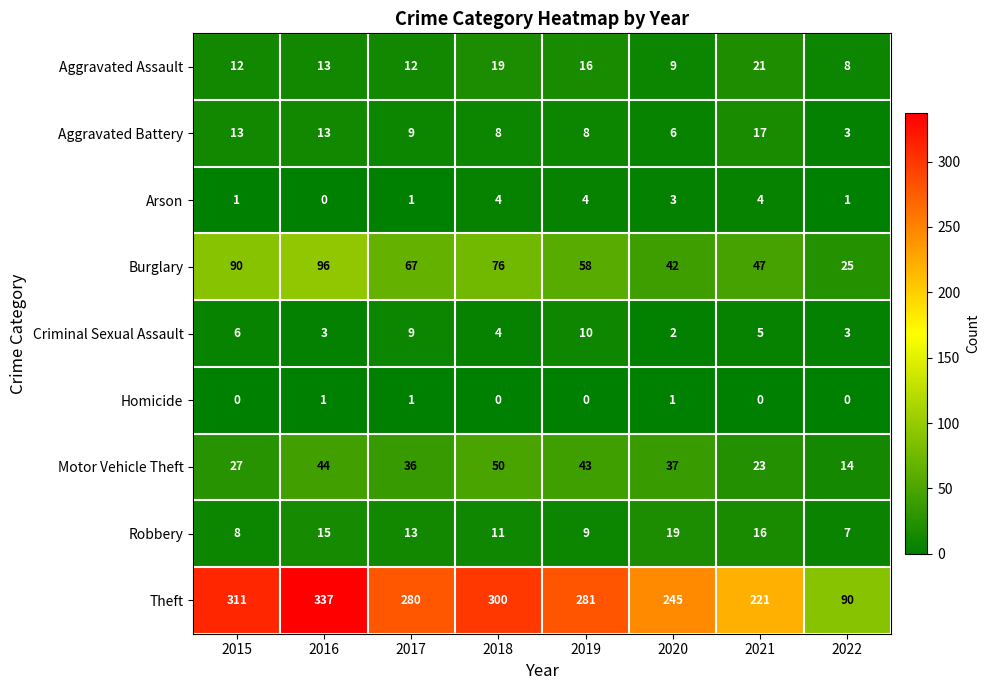

Which series has the largest range (max minus min)?

Theft